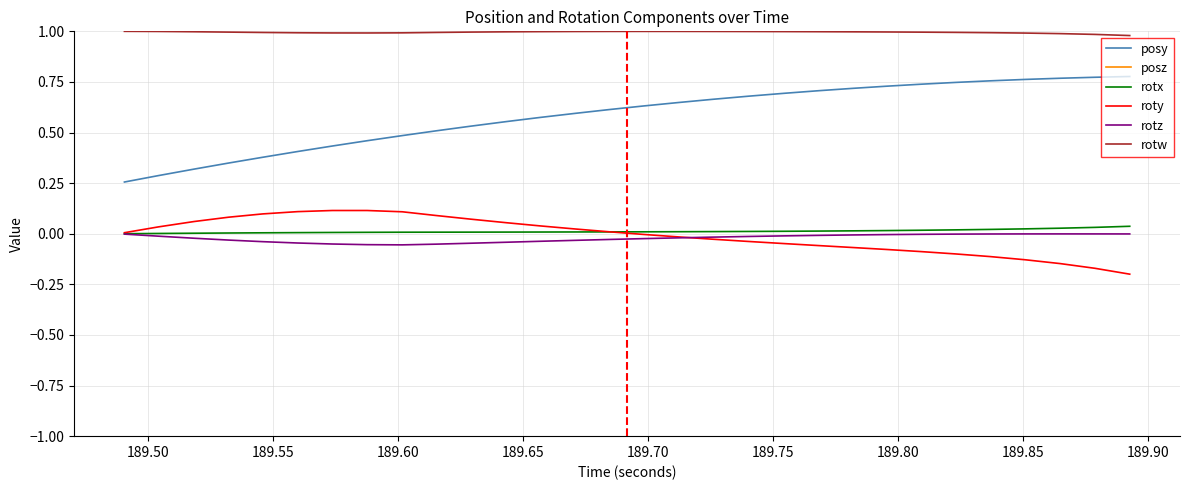

What is the sum of all rotz values?

-0.7